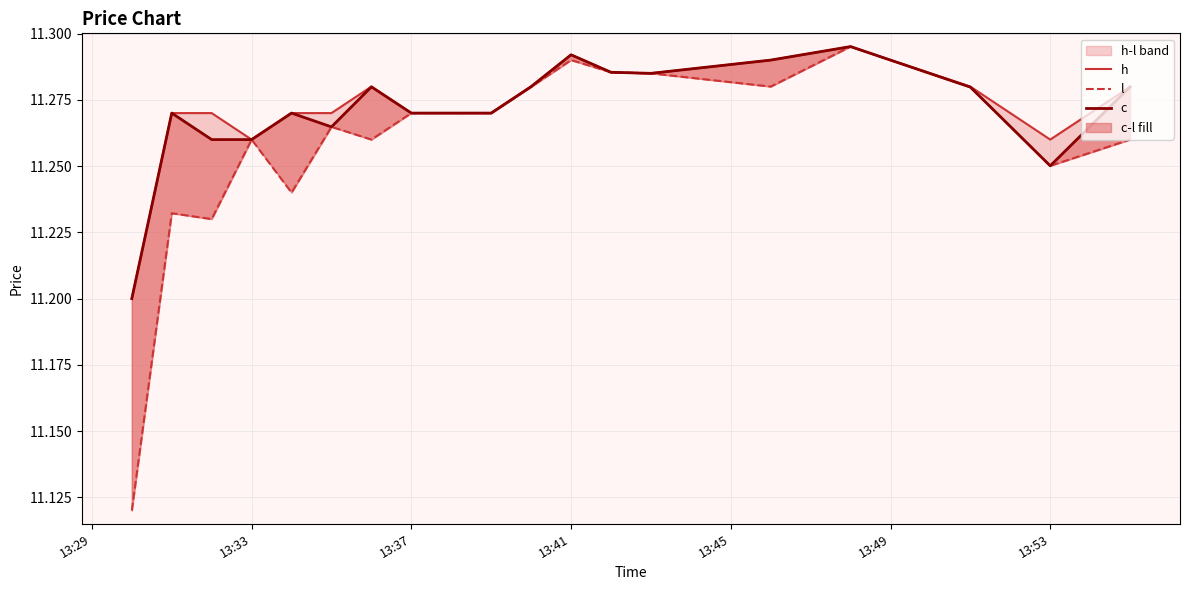

The h series shows 19.9 at 17. True or false?

False